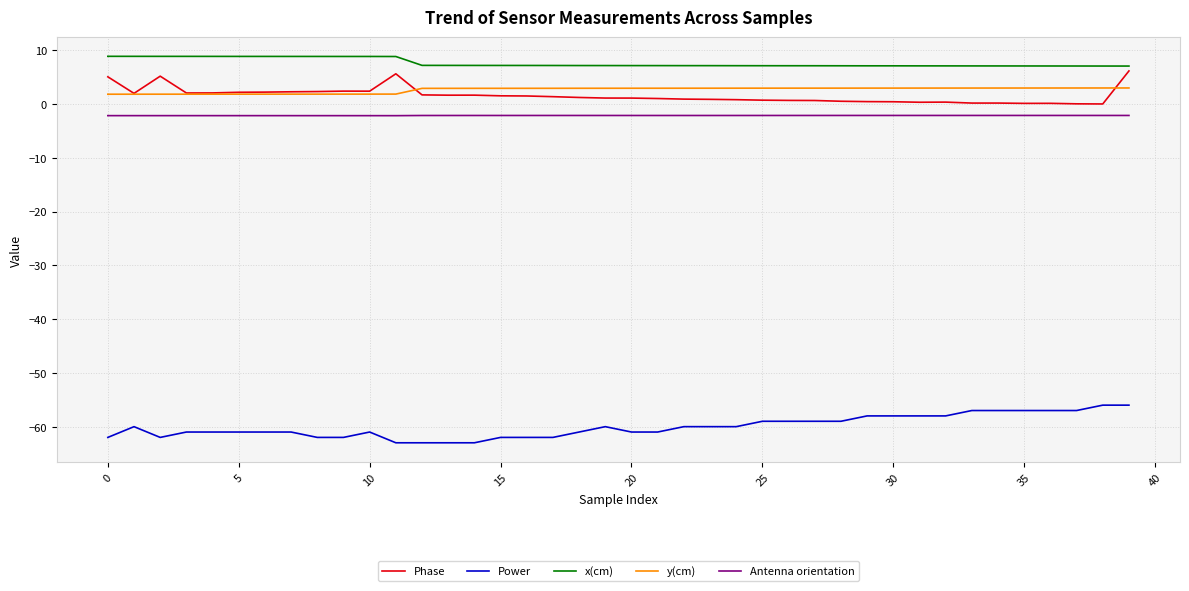

What is the minimum value for x(cm)?

7.1